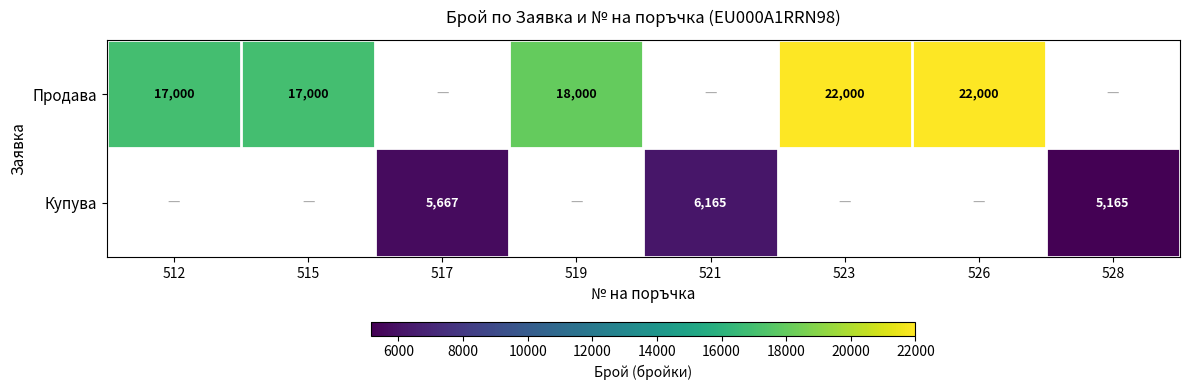

True or false: Продава has a value of 38872 at 523.

False